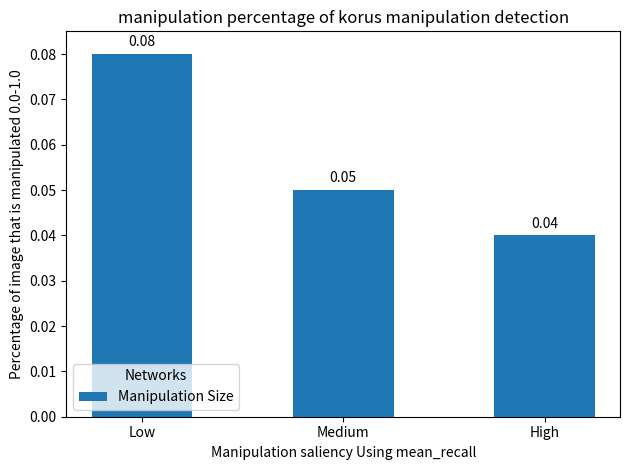

At which label is the value closest to 0?

High